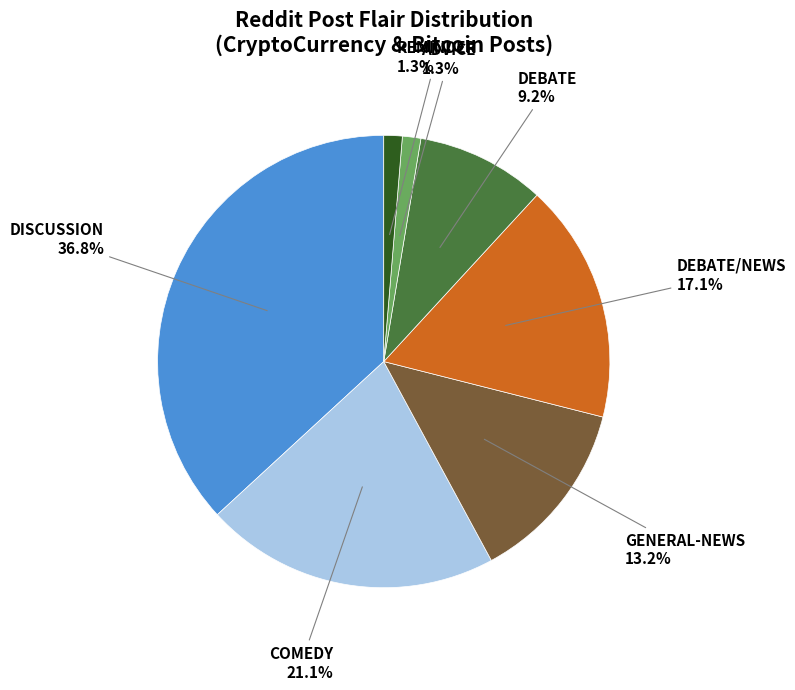

Does any single category account for the majority?

No